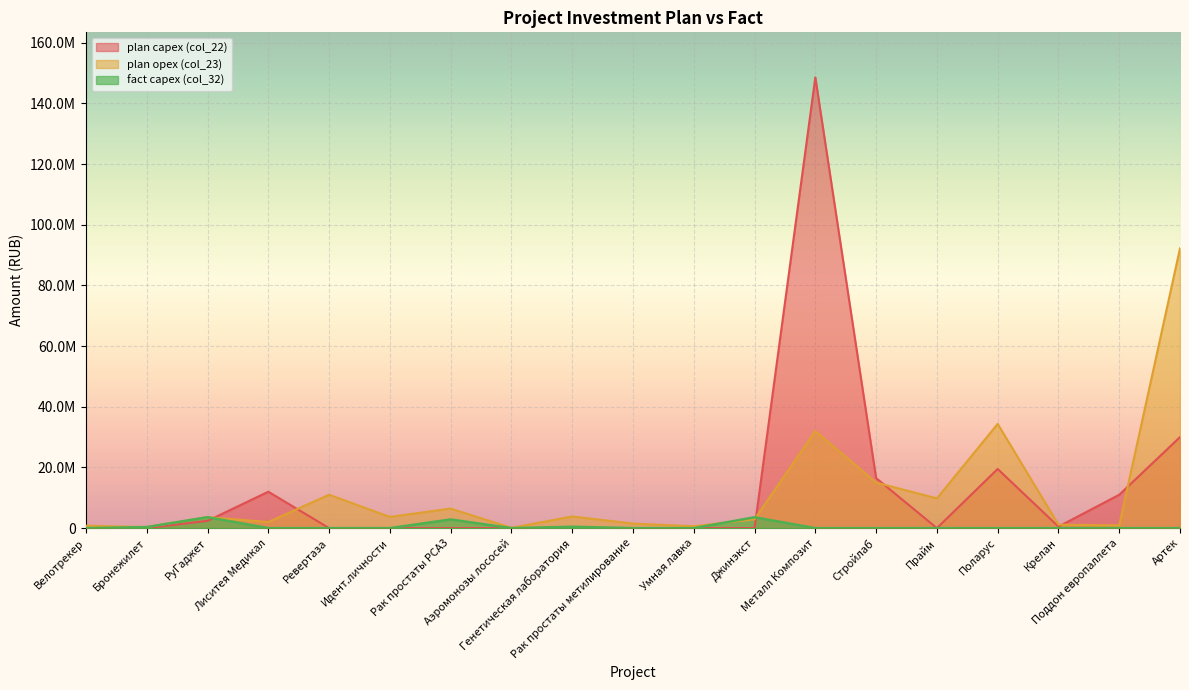

What is the approximate value of plan capex (col_22) at РуГаджет?

2400000